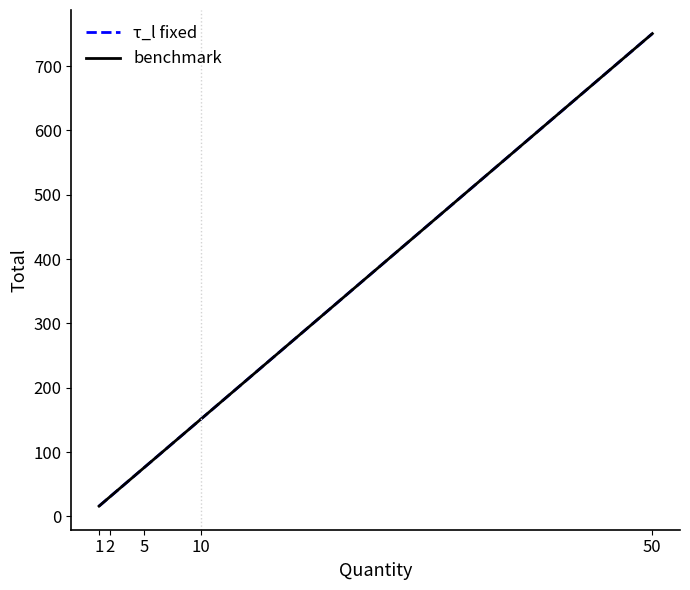

Is this an area chart (filled region under the line)?

No